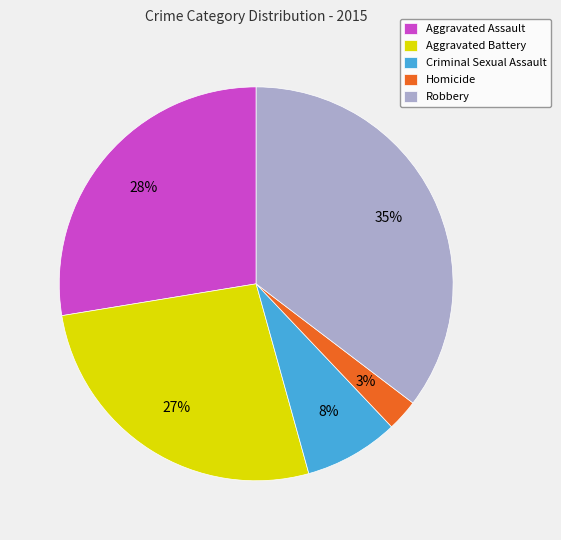

Is the sum of Aggravated Assault and Robbery greater than half?

Yes